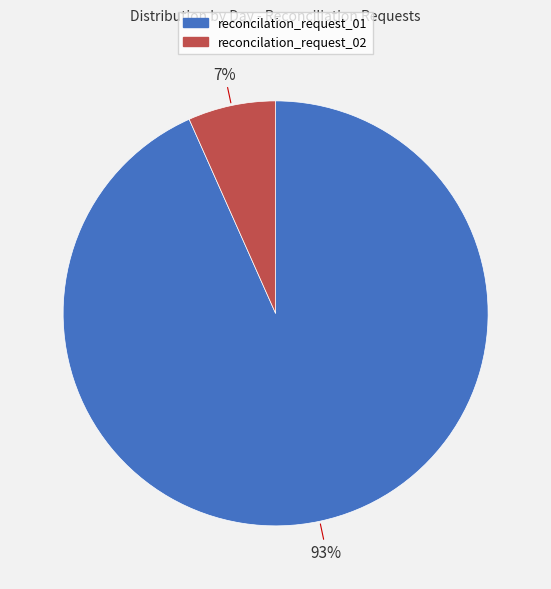

Which has a higher value, reconcilation_request_01 or reconcilation_request_02?

reconcilation_request_01